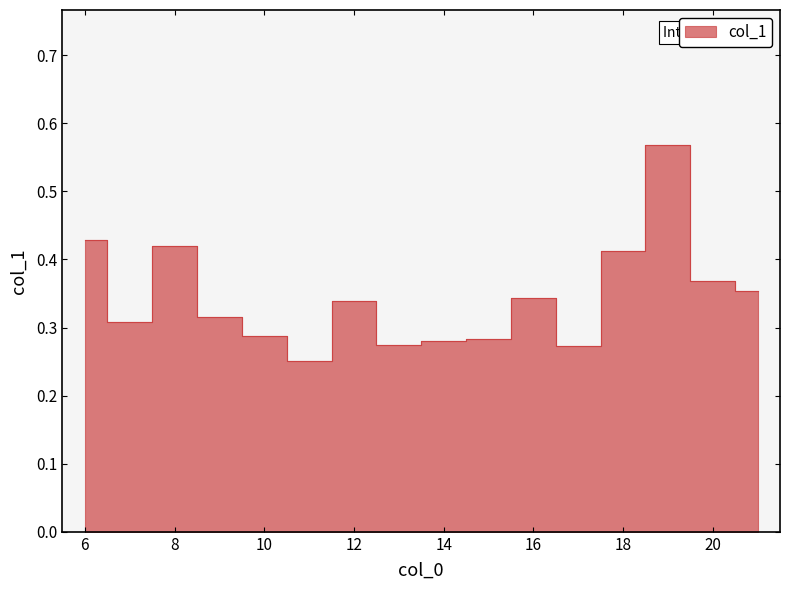

At which category does the chart reach its peak across all series?

19